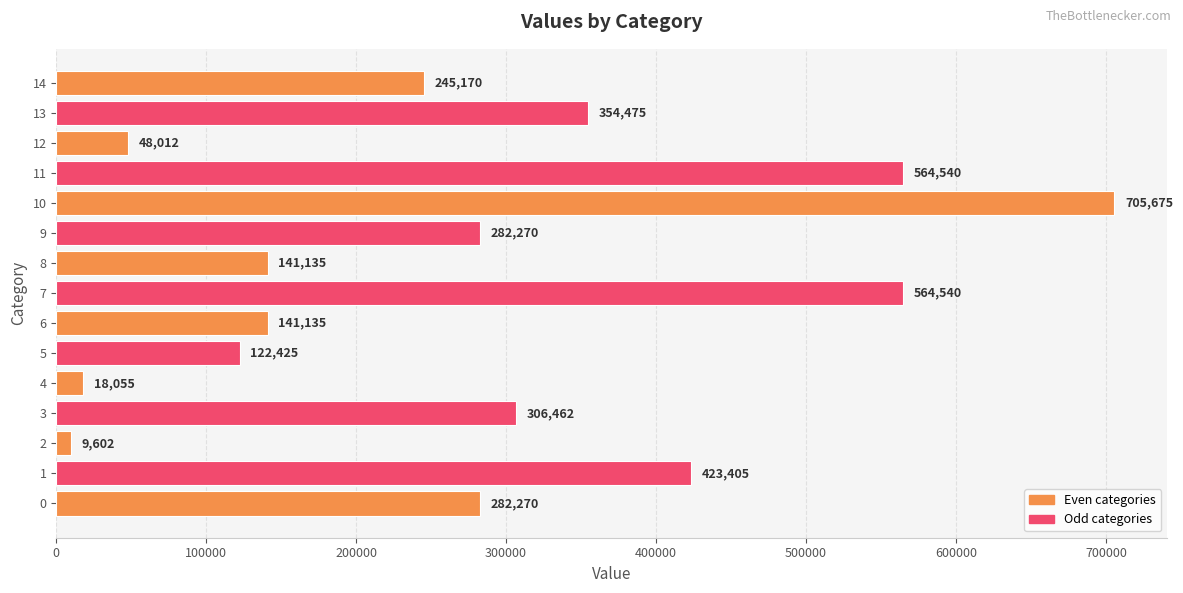

What is the average value?

280611.5